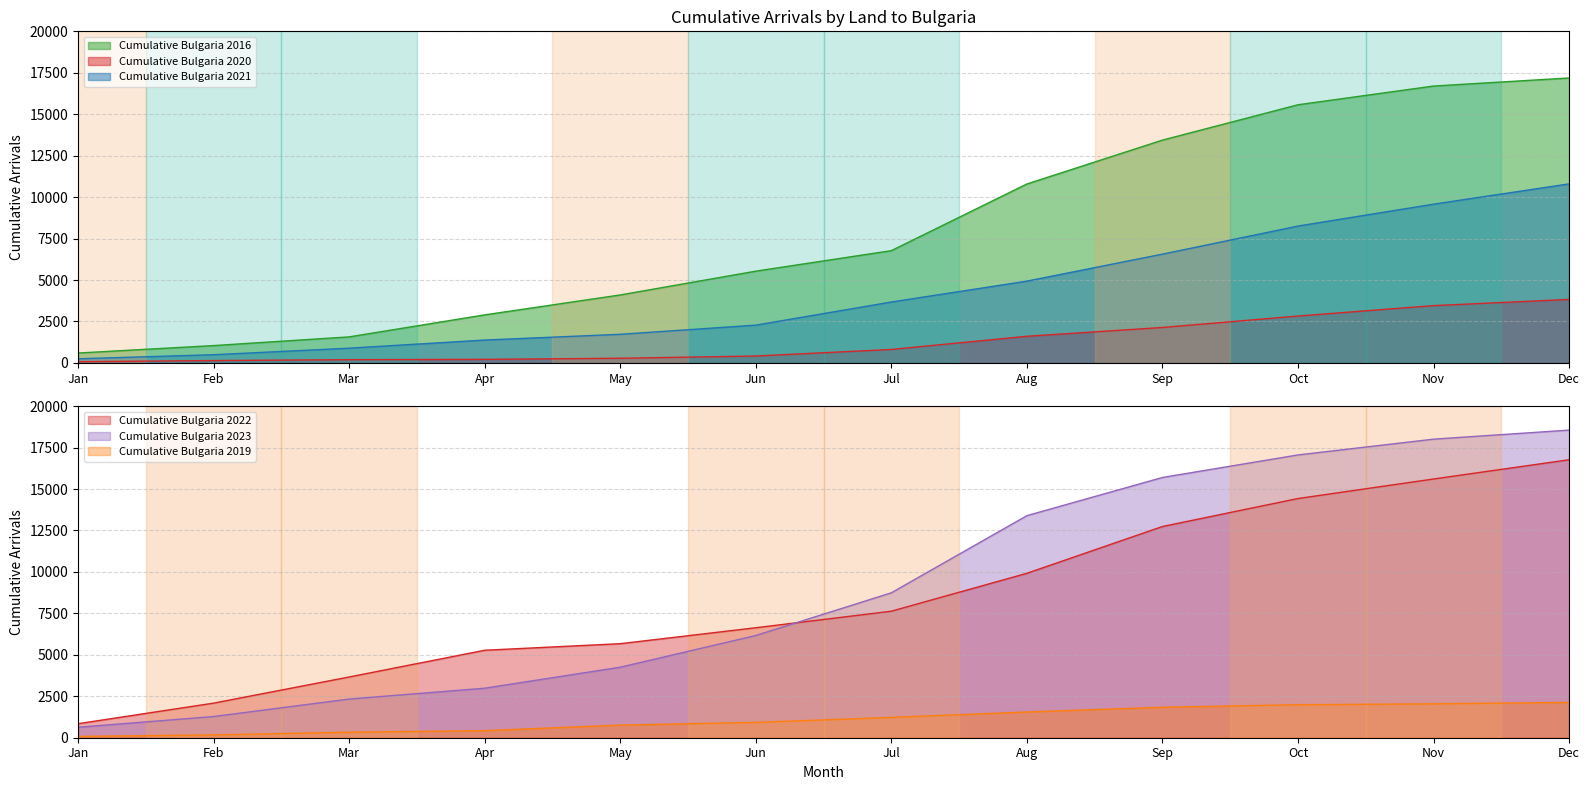

What is the difference between the Cumulative Bulgaria 2023 values at Dec and Jul?

9814